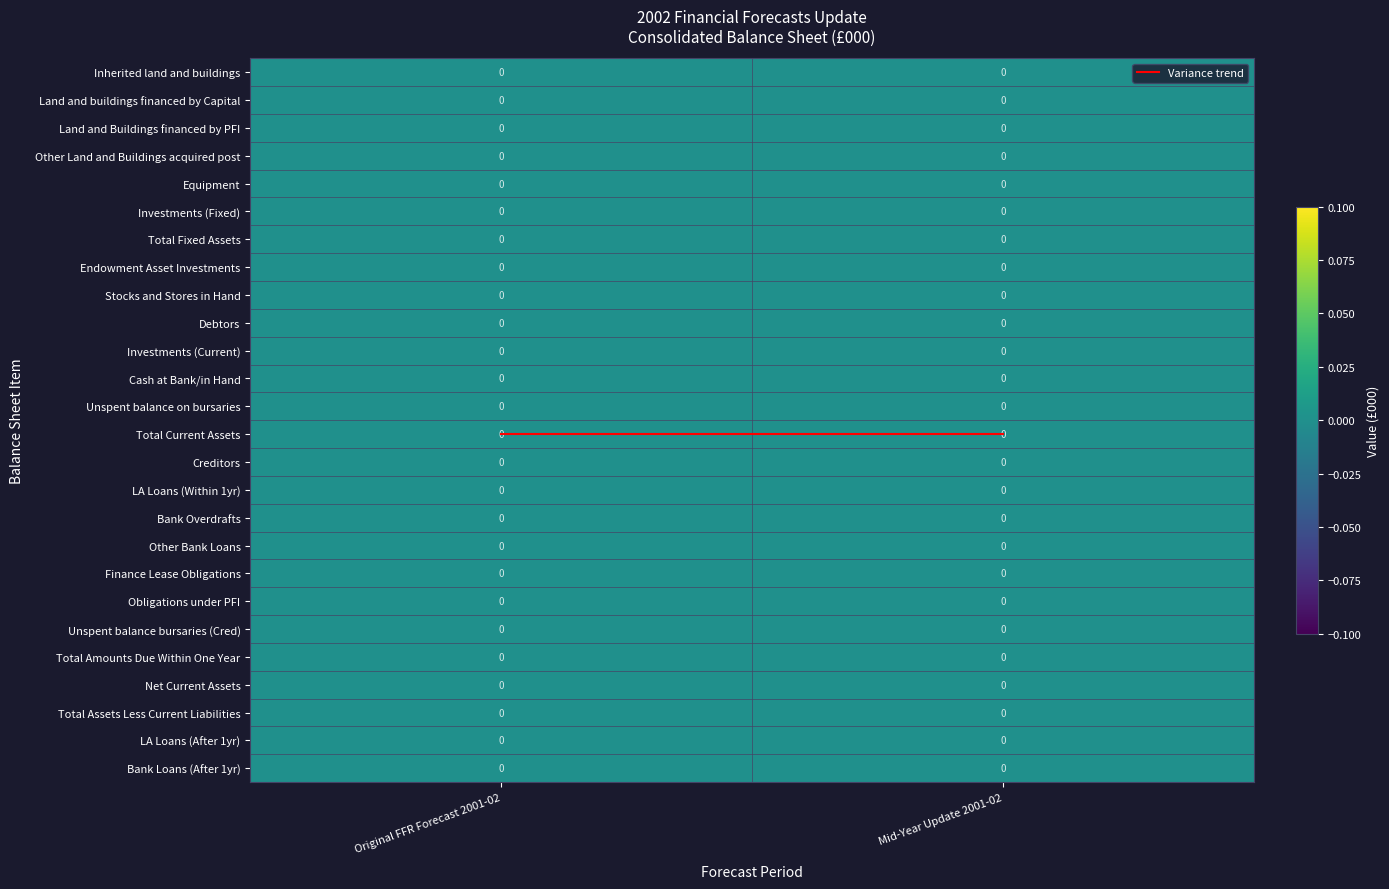

Which series has the largest total across all categories?

Variance trend